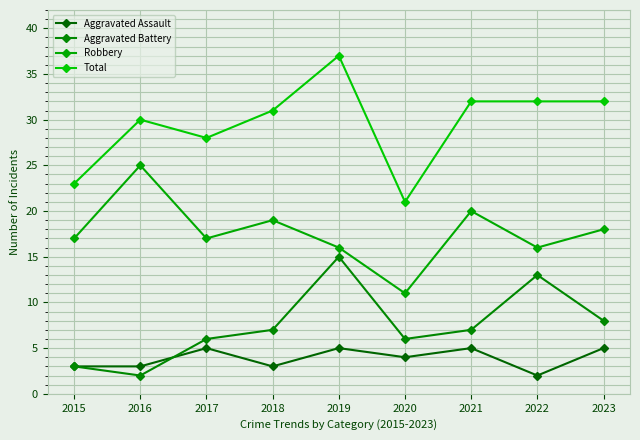

Which category has the lowest value across all series?

2022